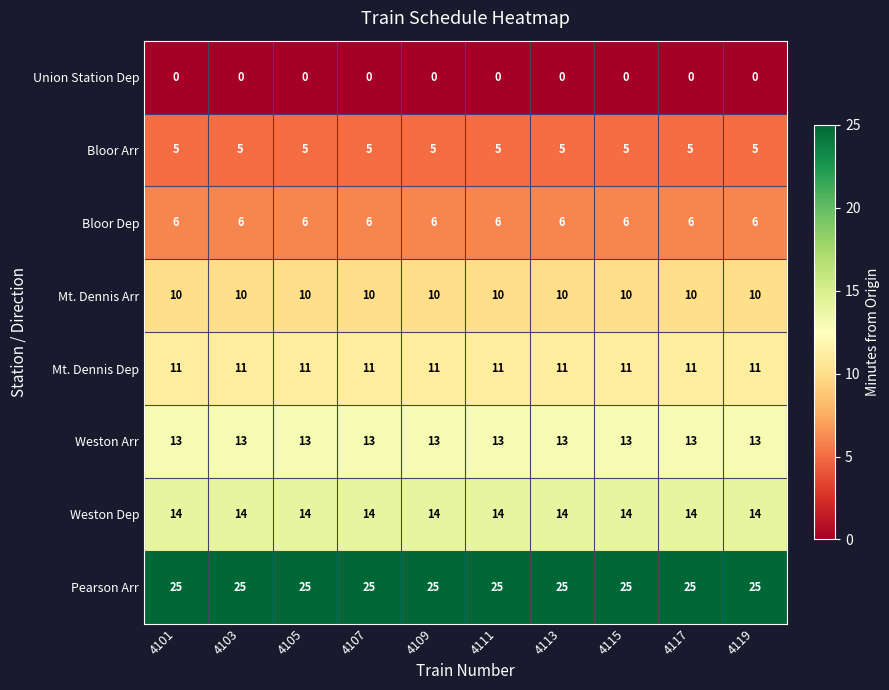

What is the difference between the highest and lowest values at 4101?

25